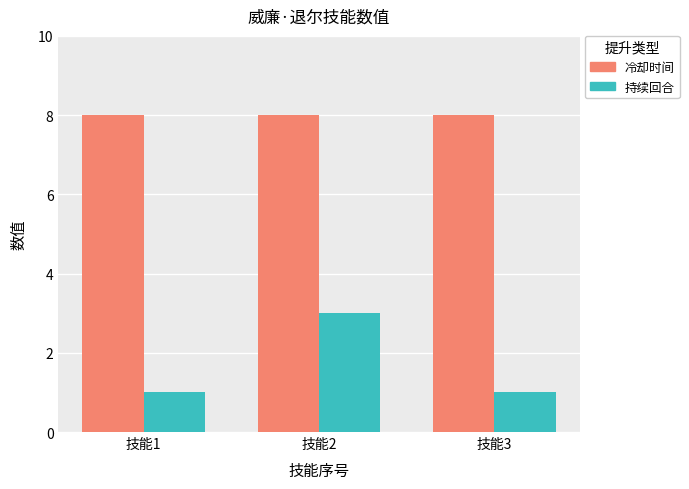

Reading right to left, transcribe all the data shown in this chart.

冷却时间: 8	8	8
持续回合: 1	3	1